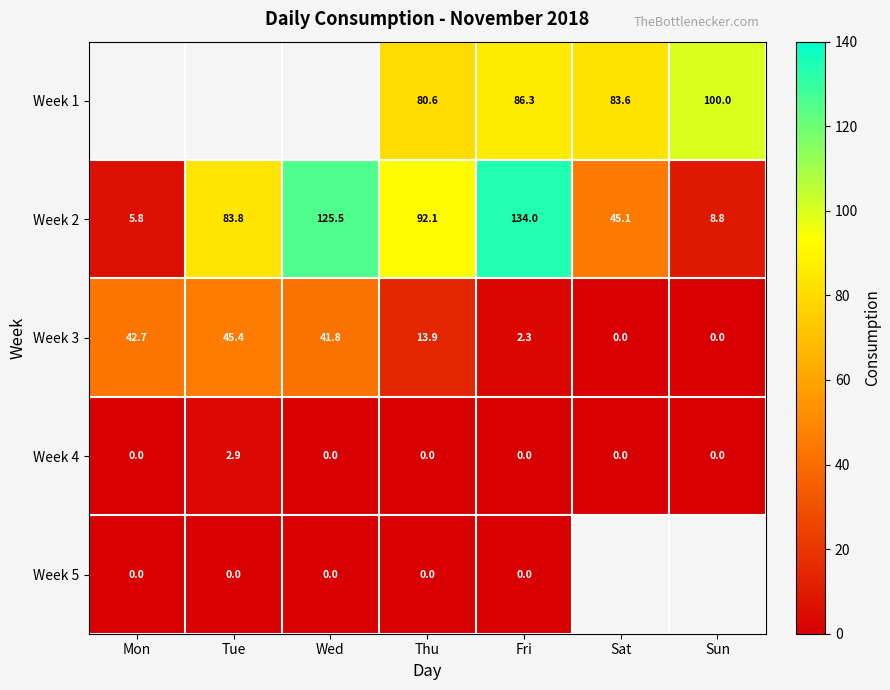

The value of Week 1 at Fri is 86.3. True or false?

True